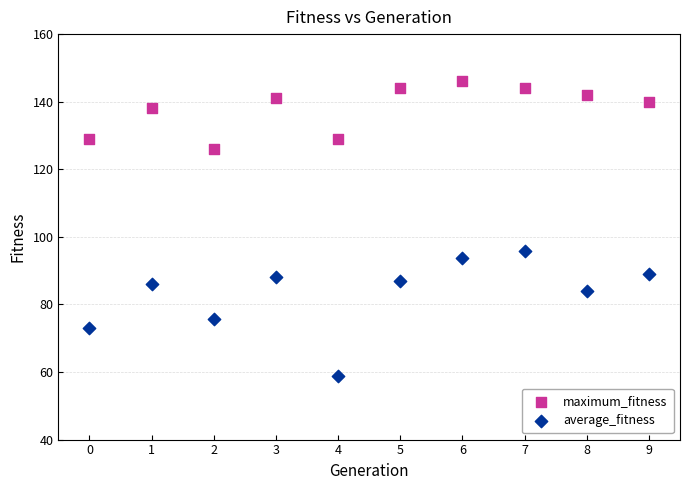

Across all series, what Y value is closest to 102?

95.8